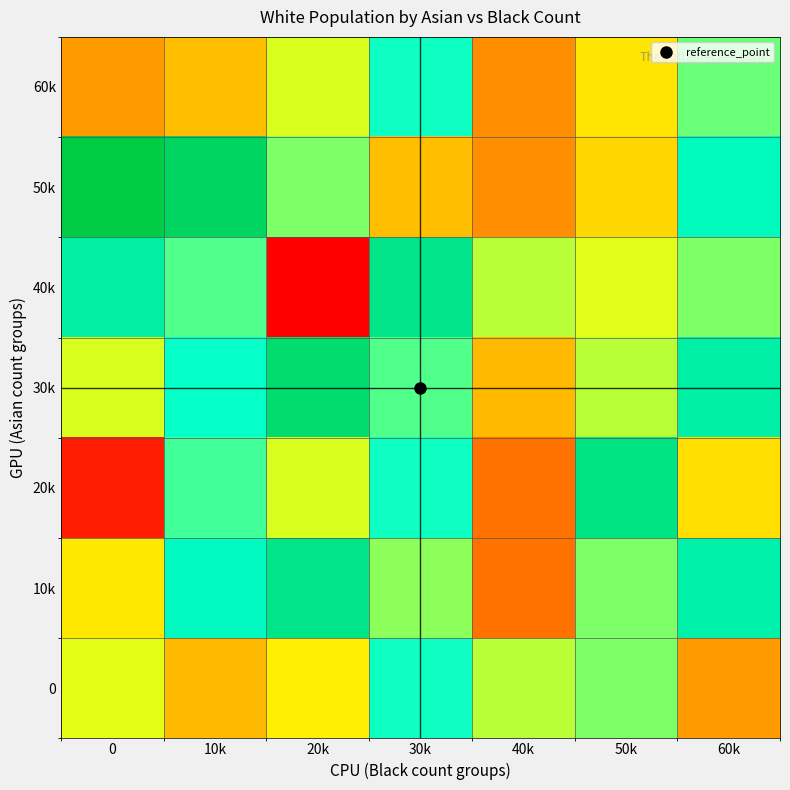

Between 10k and 40k, which is larger?

40k